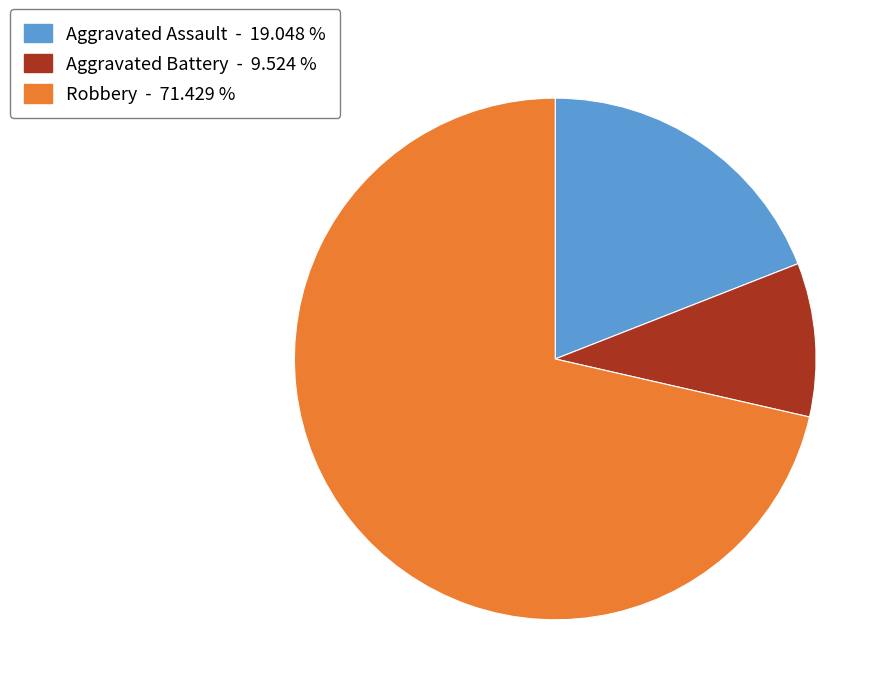

Approximately how many times larger is the value at Aggravated Assault - 19.048 % compared to Robbery - 71.429 %?

0.3